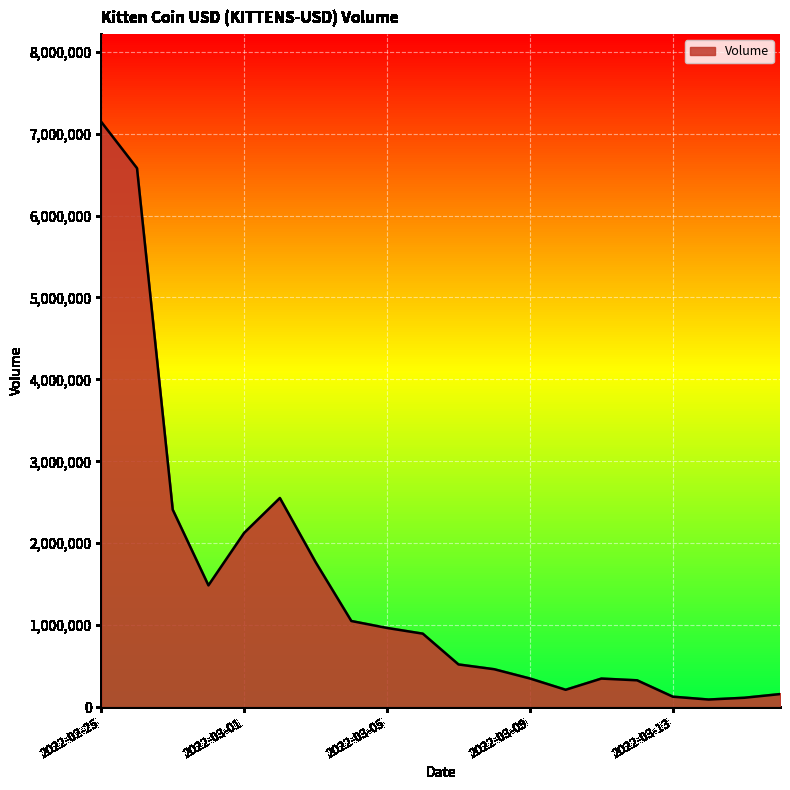

What is the difference between the maximum and minimum values?

7050306